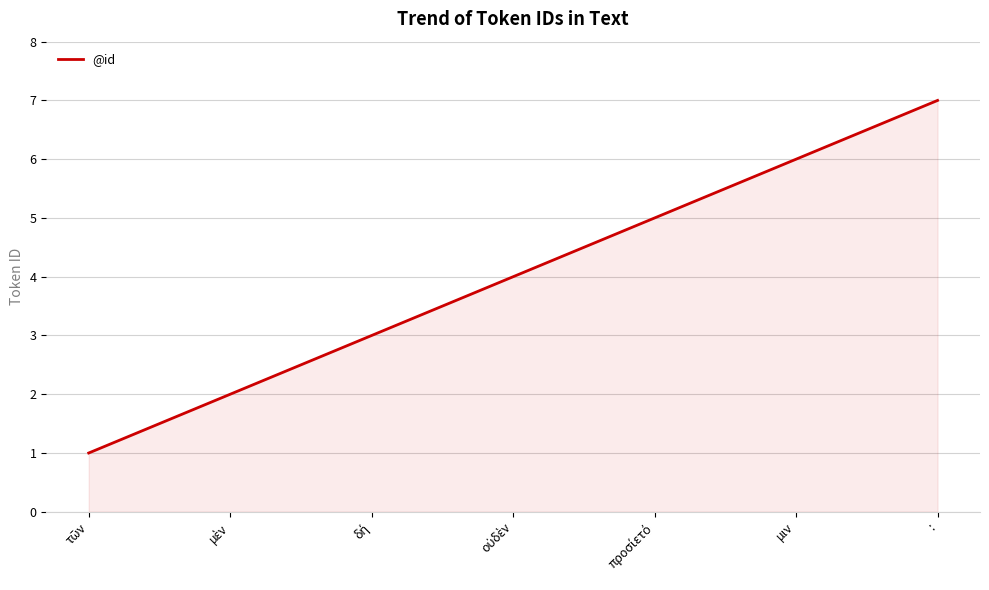

At which category does the chart reach its peak across all series?

: